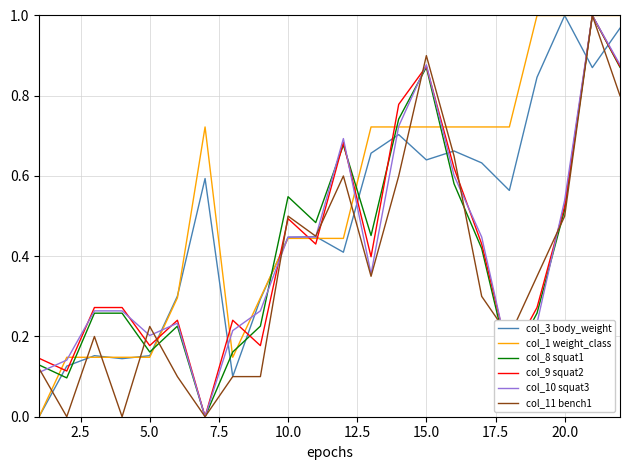

Which series has the largest total across all categories?

col_1 weight_class